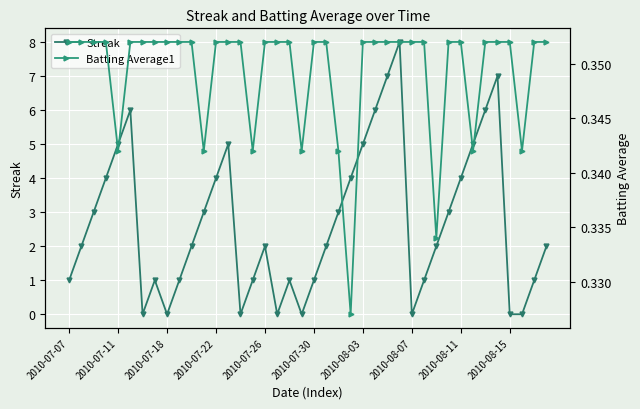

True or false: Streak and Batting Average1 intersect in this chart.

True